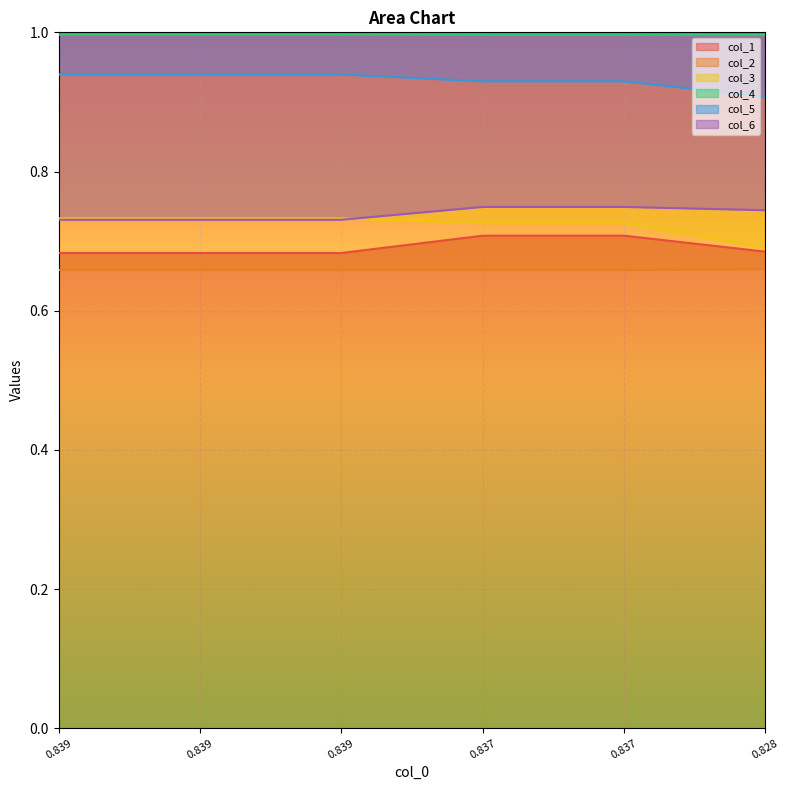

True or false: col_2 and col_4 intersect in this chart.

False